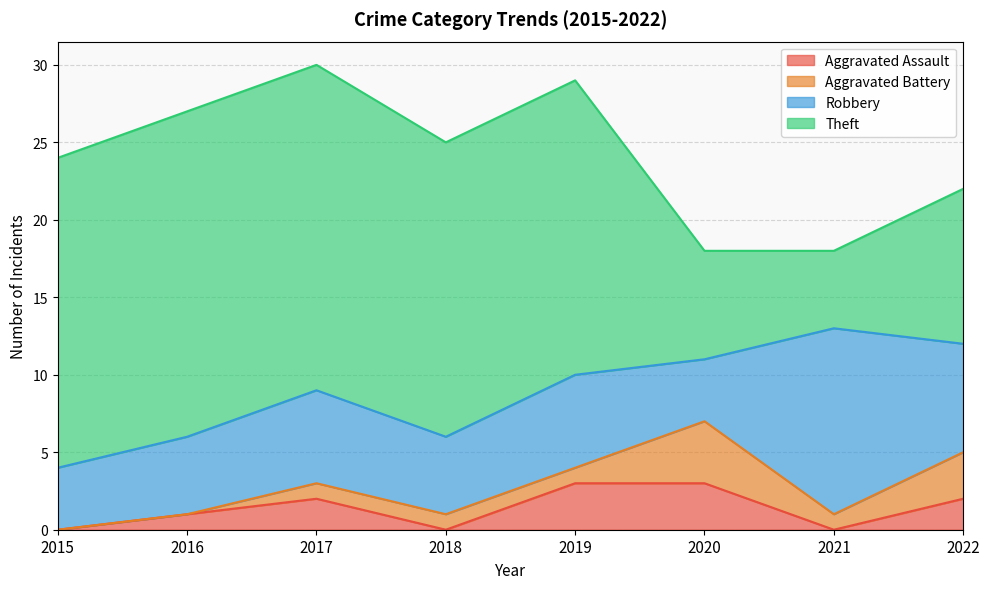

What is the sum of all Aggravated Battery values?

11